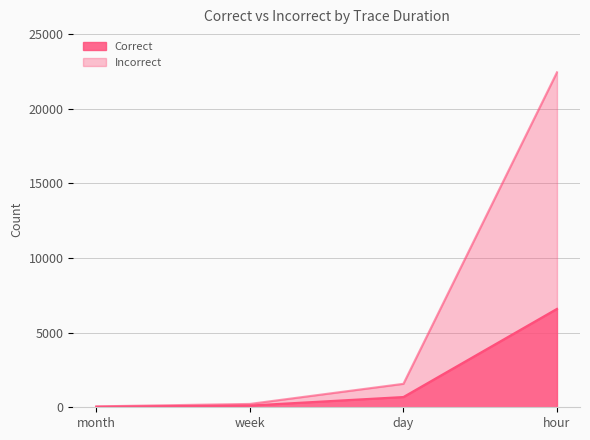

True or false: Incorrect and Correct intersect in this chart.

False